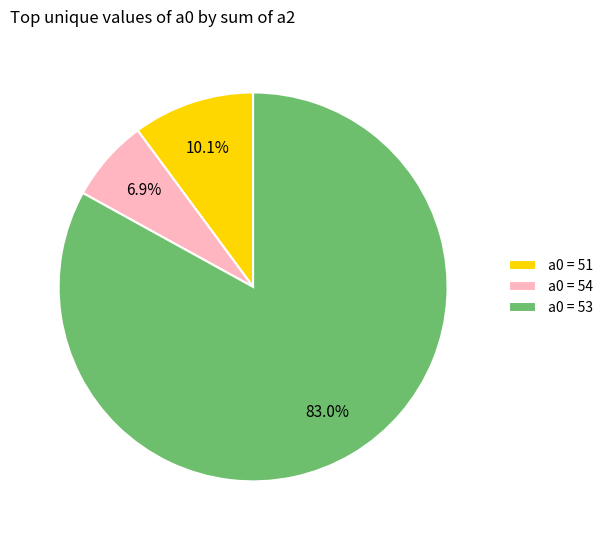

Is there any slice that represents more than half of the pie?

Yes